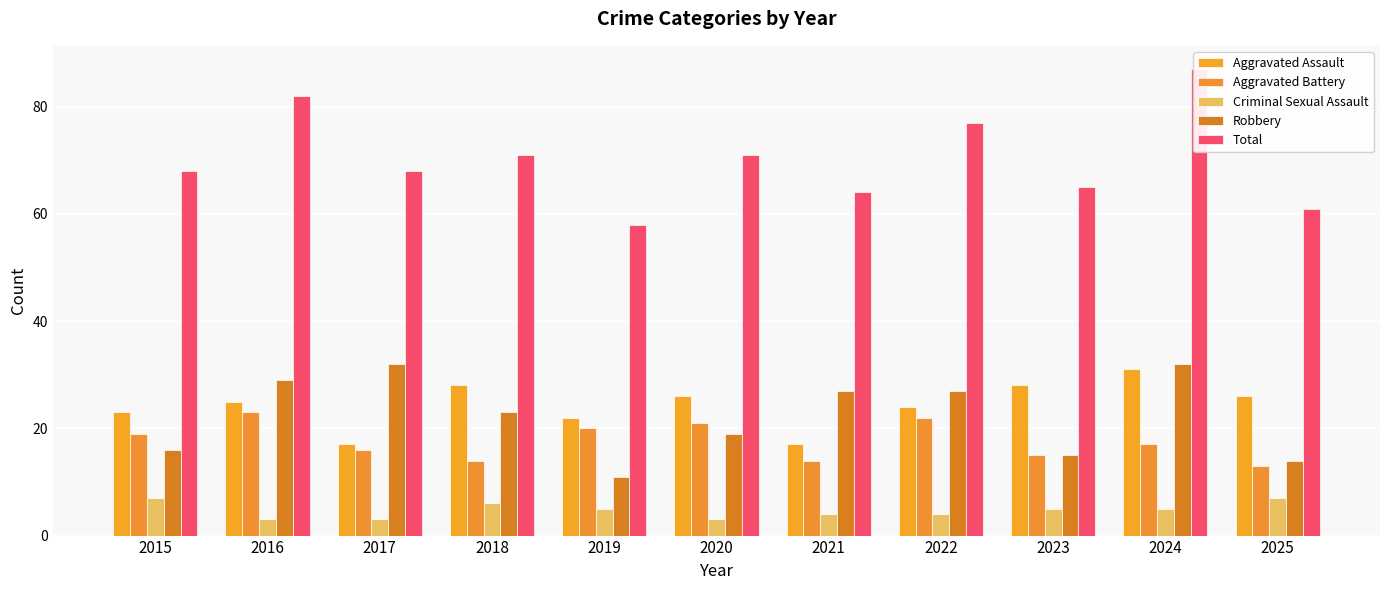

Reading left to right, what are all the values shown in this chart?

Aggravated Assault: 23	25	17	28	22	26	17	24	28	31	26
Aggravated Battery: 19	23	16	14	20	21	14	22	15	17	13
Criminal Sexual Assault: 7	3	3	6	5	3	4	4	5	5	7
Robbery: 16	29	32	23	11	19	27	27	15	32	14
Total: 68	82	68	71	58	71	64	77	65	87	61